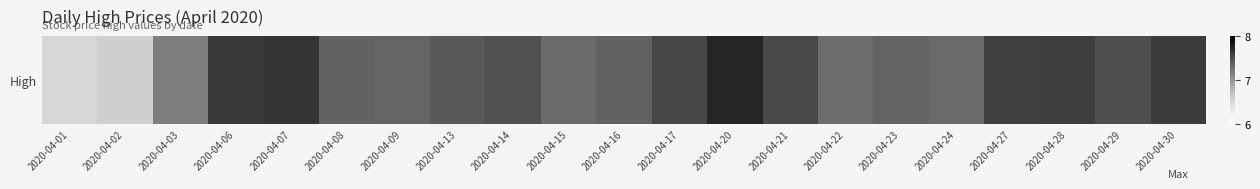

Reading left to right, what are all the values shown in this chart?

2020-04-01=6.5	2020-04-02=6.6	2020-04-03=7.2	2020-04-06=7.6	2020-04-07=7.7	2020-04-08=7.4	2020-04-09=7.3	2020-04-13=7.5	2020-04-14=7.5	2020-04-15=7.3	2020-04-16=7.4	2020-04-17=7.6	2020-04-20=7.7	2020-04-21=7.5	2020-04-22=7.3	2020-04-23=7.4	2020-04-24=7.3	2020-04-27=7.6	2020-04-28=7.6	2020-04-29=7.5	2020-04-30=7.6